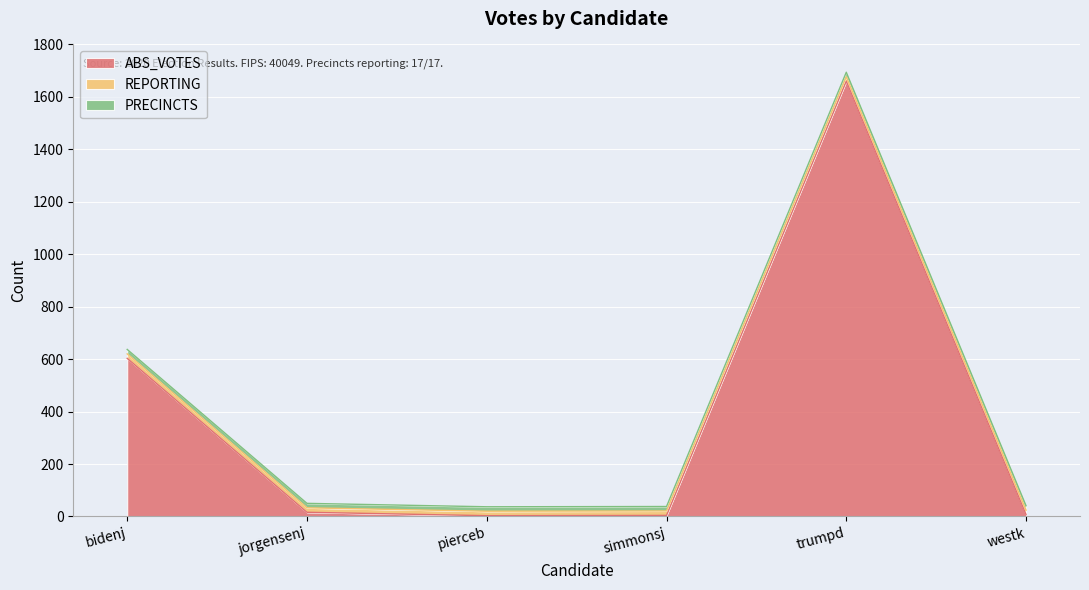

Between bidenj and jorgensenj, which series saw the biggest shift?

ABS_VOTES